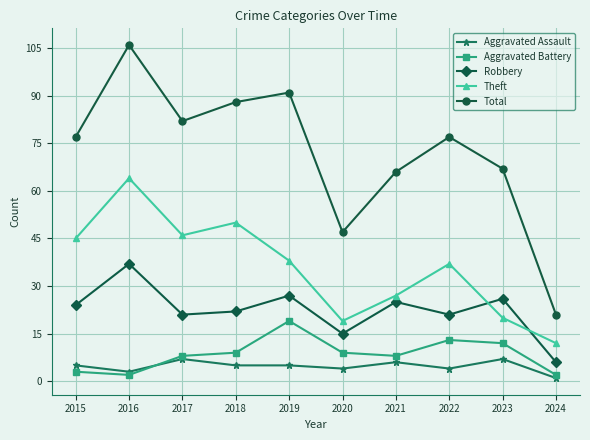

True or false: Total and Theft intersect in this chart.

False